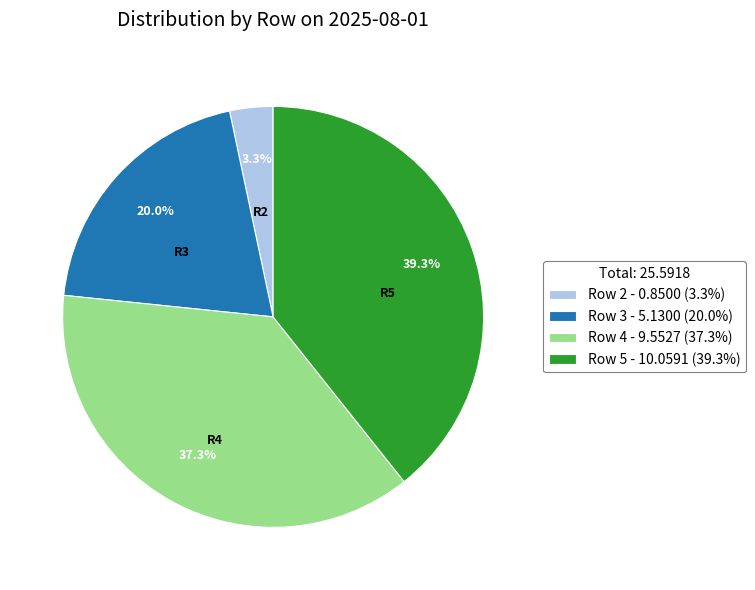

How much of the chart is everything except Row 4 - 9.5527 (37.3%)?

62.7%